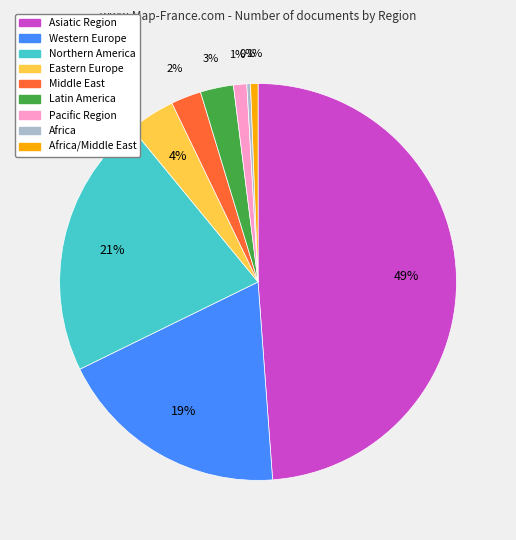

Is there any slice that represents more than half of the pie?

No